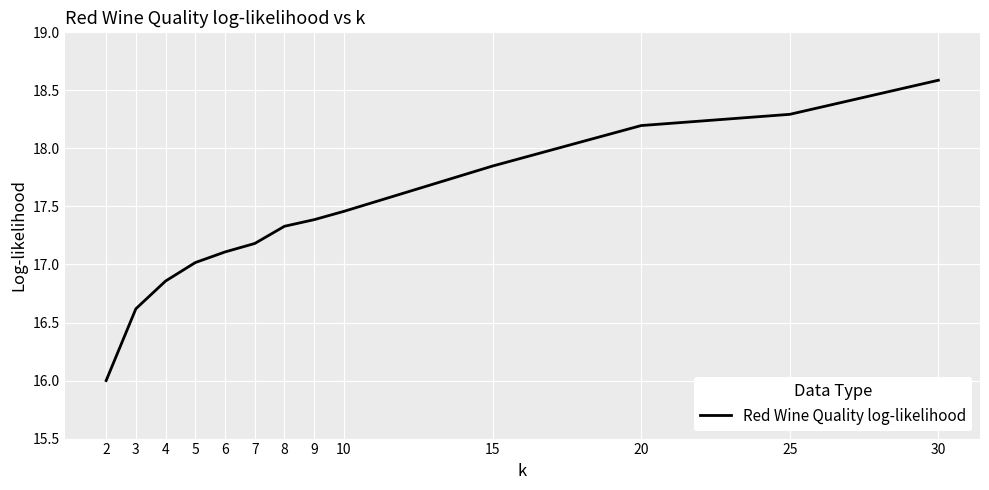

True or false: the data has more than 2 interior local peaks.

False